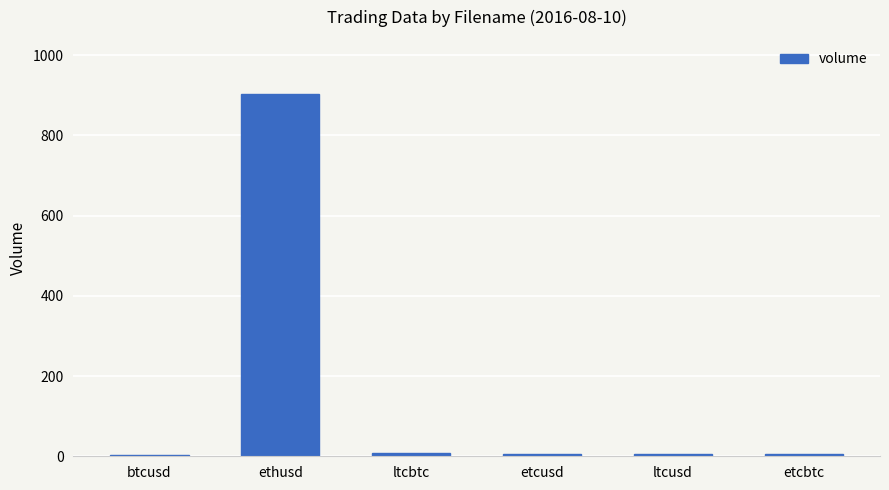

The chart shows a value of 408.4 at ethusd. True or false?

False